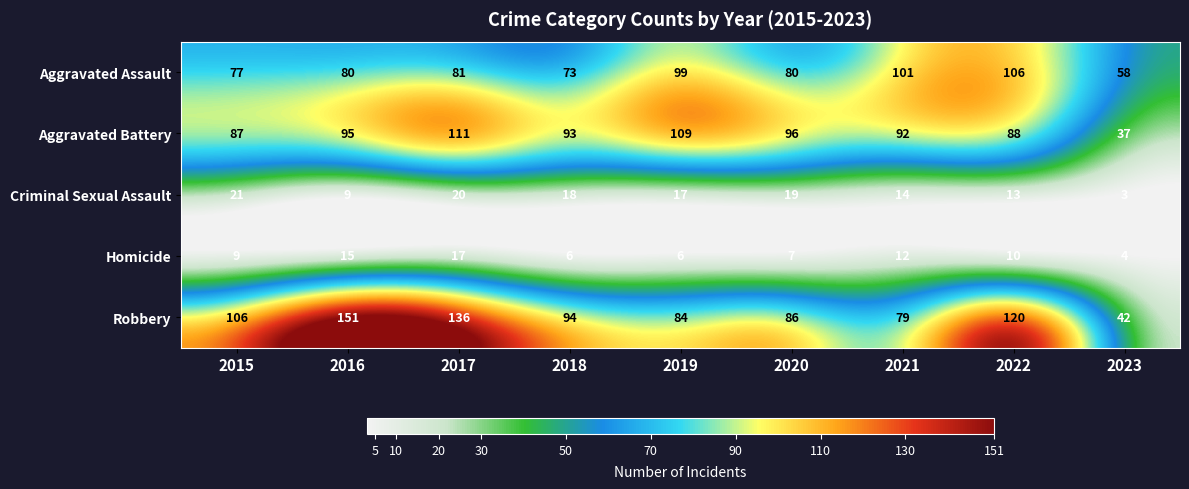

The value of Criminal Sexual Assault at 2015 is 21. True or false?

True